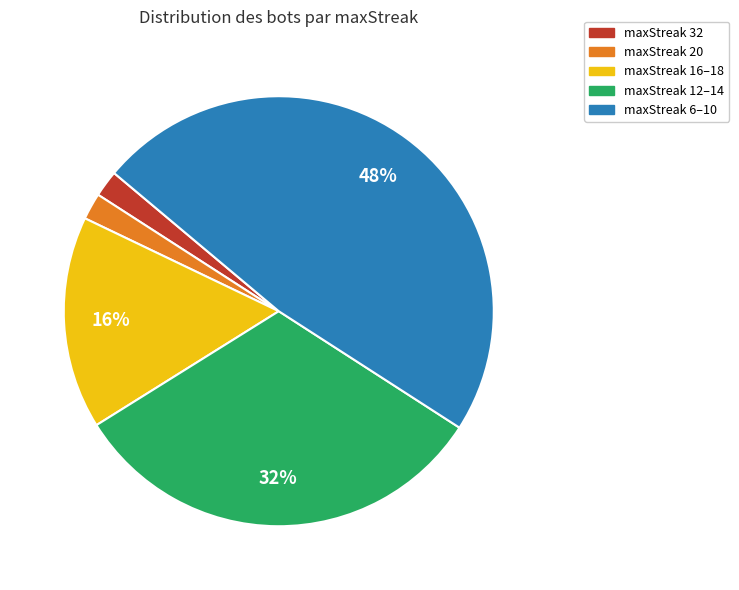

Count the number of slices in the pie.

5